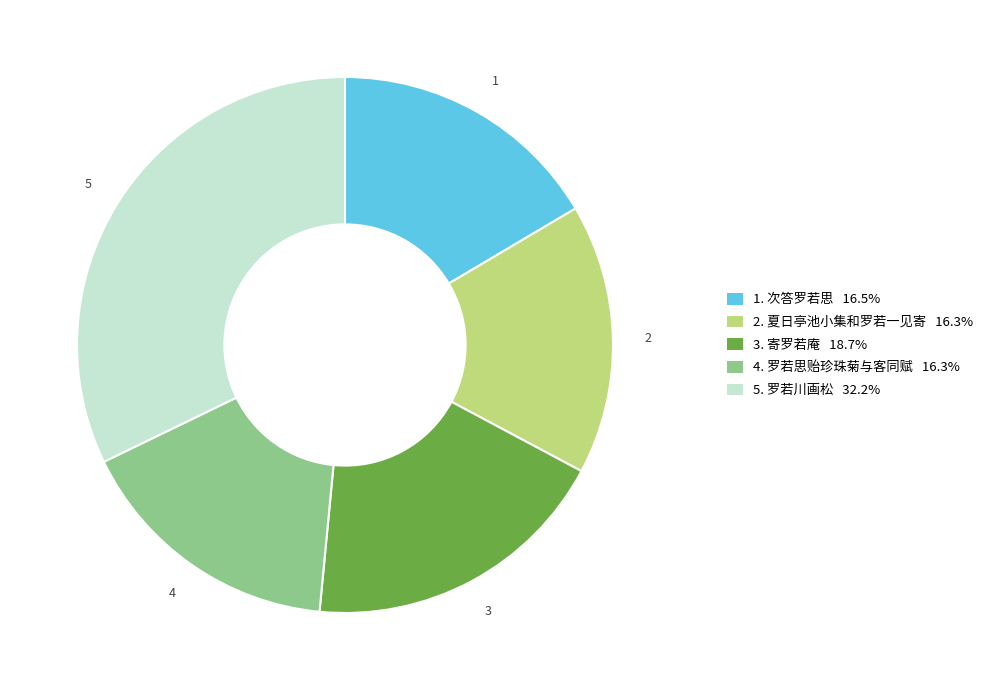

How many segments does this pie chart have?

5